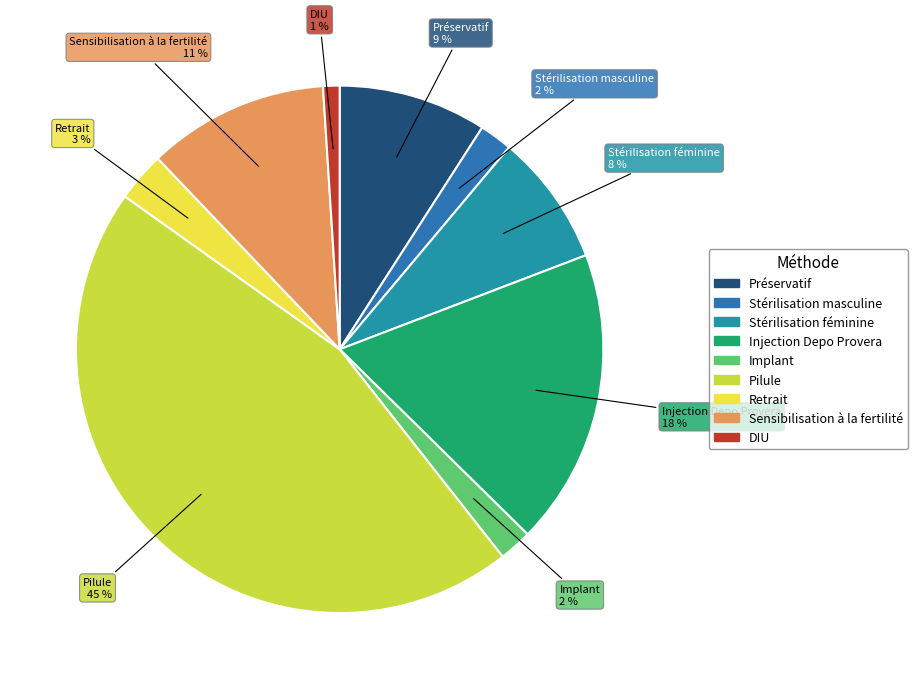

To the nearest percent, what is the difference between the Sensibilisation à la fertilité and Préservatif slice percentages?

2%